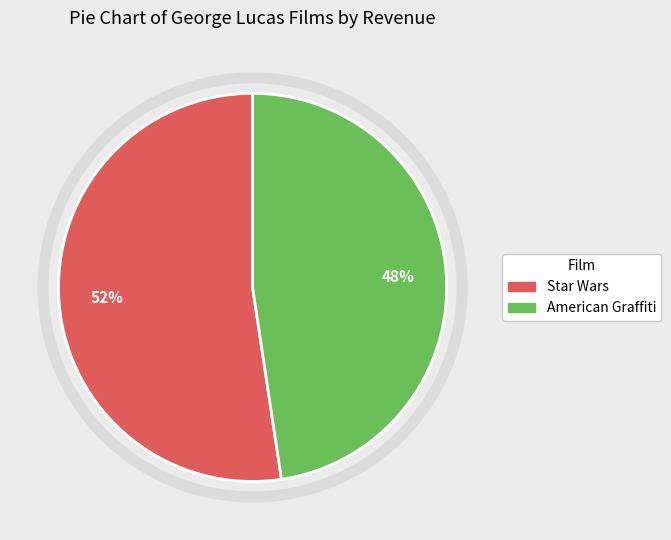

To the nearest percent, what is the combined percentage of Star Wars and American Graffiti?

100%